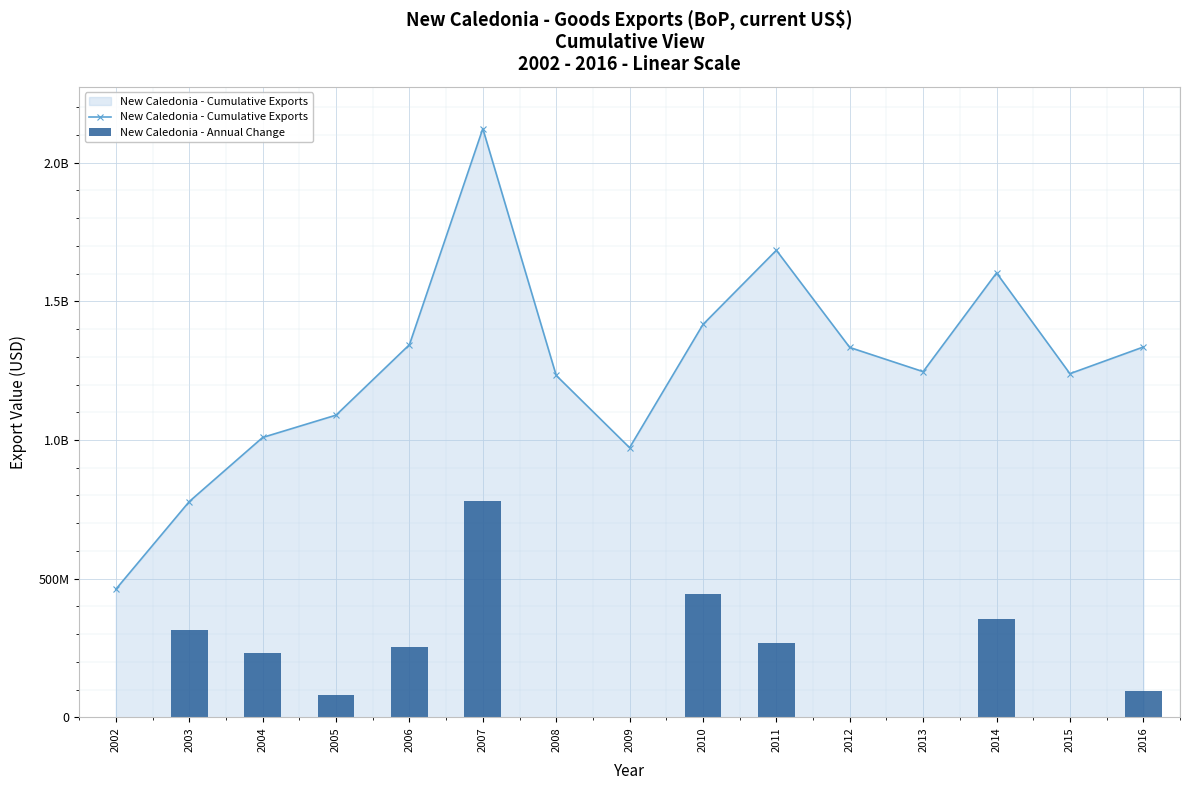

At which label is New Caledonia - Annual Change closest to -55429085?

2013